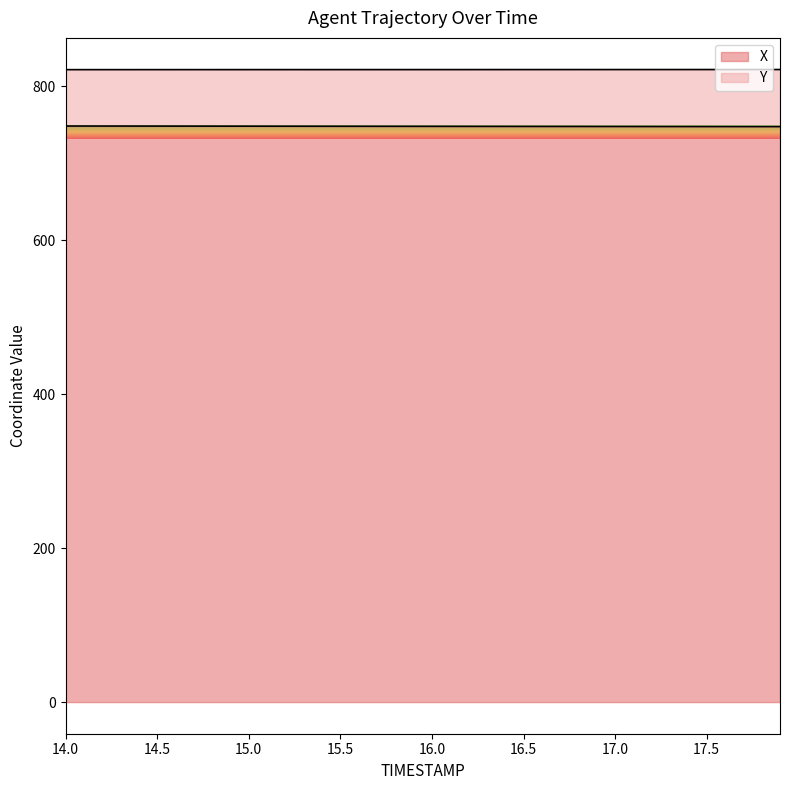

What is the highest value of the X series?

748.2